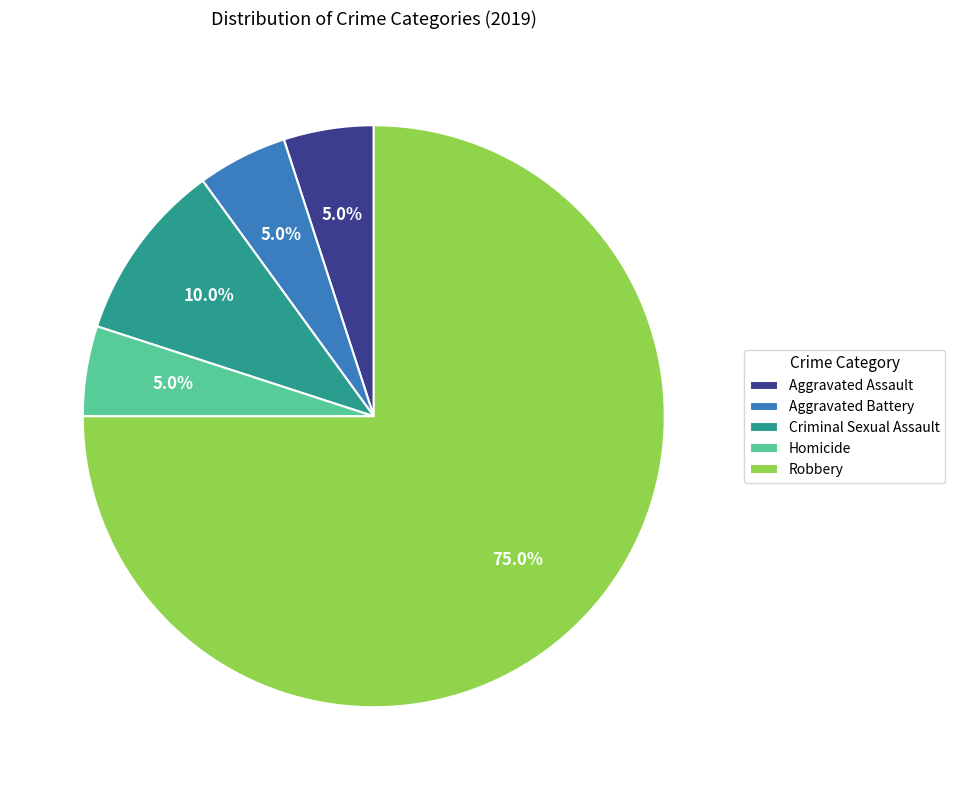

The Robbery slice represents 75% of the pie. True or false?

True